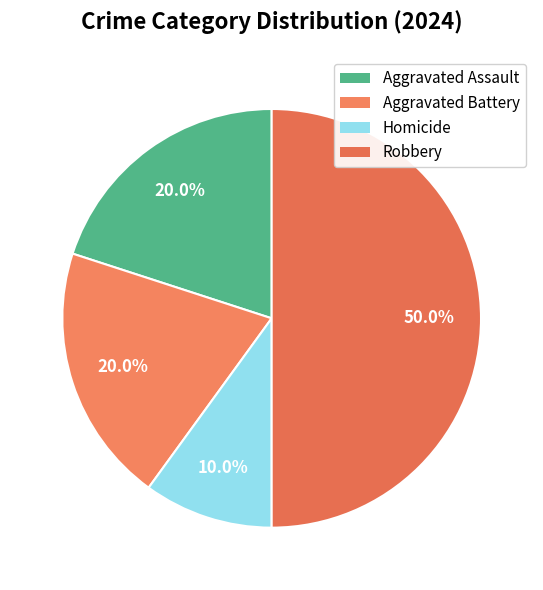

Which slice is the largest?

Robbery